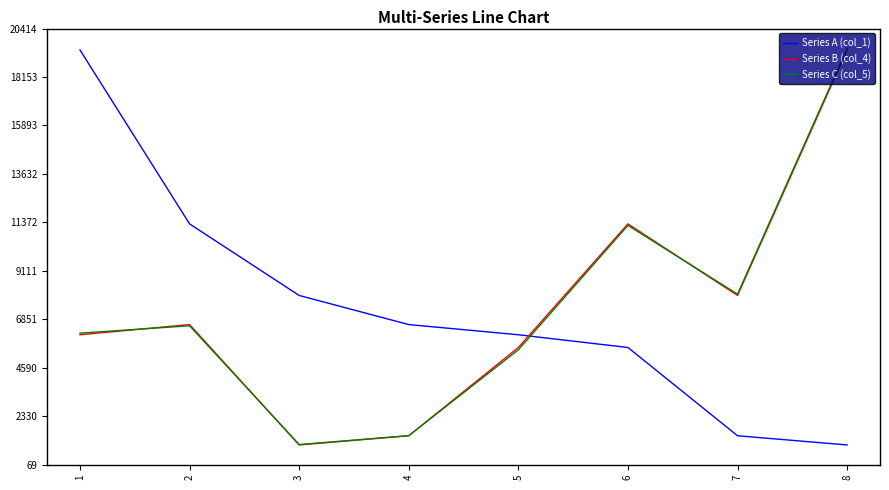

What is the sum of all Series C (col_5) values?

59381